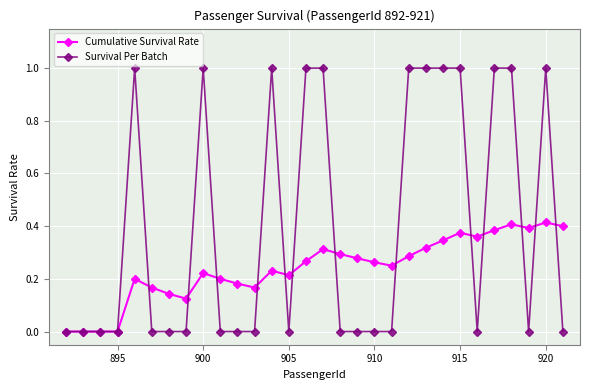

Which series has the largest total across all categories?

Survival Per Batch